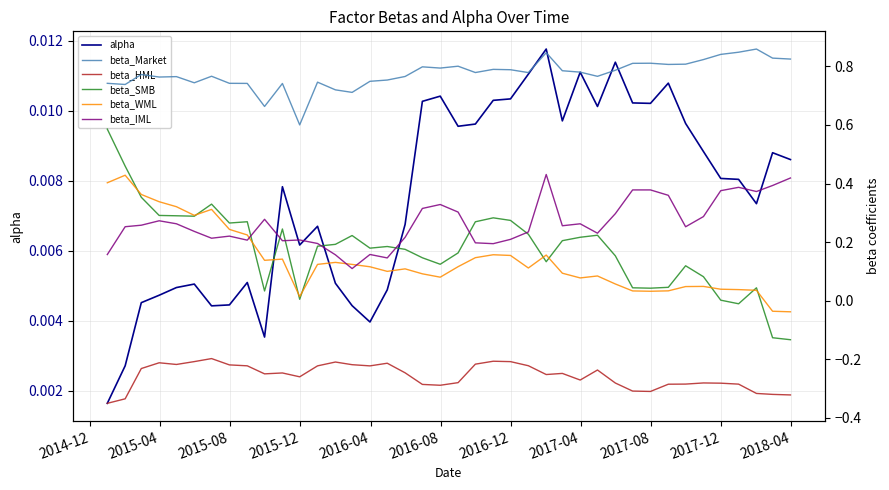

Reading left to right, extract all data points from this chart.

alpha: 0.0	0.0	0.0	0.0	0.0	0.0	0.0	0.0	0.0	0.0	0.0	0.0	0.0	0.0	0.0	0.0	0.0	0.0	0.0	0.0	0.0	0.0	0.0	0.0	0.0	0.0	0.0	0.0	0.0	0.0	0.0	0.0	0.0	0.0	0.0	0.0	0.0	0.0	0.0	0.0
beta_Market: 0.7	0.7	0.8	0.8	0.8	0.7	0.8	0.7	0.7	0.7	0.7	0.6	0.7	0.7	0.7	0.7	0.8	0.8	0.8	0.8	0.8	0.8	0.8	0.8	0.8	0.8	0.8	0.8	0.8	0.8	0.8	0.8	0.8	0.8	0.8	0.8	0.8	0.9	0.8	0.8
beta_HML: -0.4	-0.3	-0.2	-0.2	-0.2	-0.2	-0.2	-0.2	-0.2	-0.2	-0.2	-0.3	-0.2	-0.2	-0.2	-0.2	-0.2	-0.2	-0.3	-0.3	-0.3	-0.2	-0.2	-0.2	-0.2	-0.3	-0.2	-0.3	-0.2	-0.3	-0.3	-0.3	-0.3	-0.3	-0.3	-0.3	-0.3	-0.3	-0.3	-0.3
beta_SMB: 0.6	0.5	0.4	0.3	0.3	0.3	0.3	0.3	0.3	0.0	0.2	0.0	0.2	0.2	0.2	0.2	0.2	0.2	0.1	0.1	0.2	0.3	0.3	0.3	0.2	0.1	0.2	0.2	0.2	0.2	0.0	0.0	0.0	0.1	0.1	0.0	-0.0	0.0	-0.1	-0.1
beta_WML: 0.4	0.4	0.4	0.3	0.3	0.3	0.3	0.2	0.2	0.1	0.1	0.0	0.1	0.1	0.1	0.1	0.1	0.1	0.1	0.1	0.1	0.1	0.2	0.2	0.1	0.2	0.1	0.1	0.1	0.1	0.0	0.0	0.0	0.0	0.0	0.0	0.0	0.0	-0.0	-0.0
beta_IML: 0.2	0.3	0.3	0.3	0.3	0.2	0.2	0.2	0.2	0.3	0.2	0.2	0.2	0.2	0.1	0.2	0.1	0.2	0.3	0.3	0.3	0.2	0.2	0.2	0.2	0.4	0.3	0.3	0.2	0.3	0.4	0.4	0.4	0.3	0.3	0.4	0.4	0.4	0.4	0.4